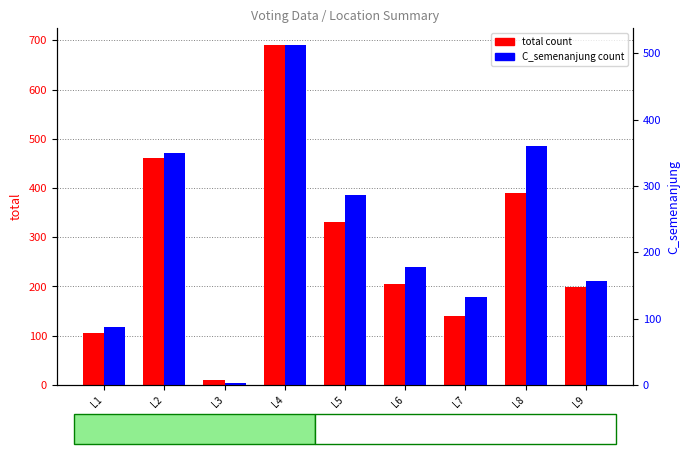

What is the spread (max minus min) of values at L1?

17